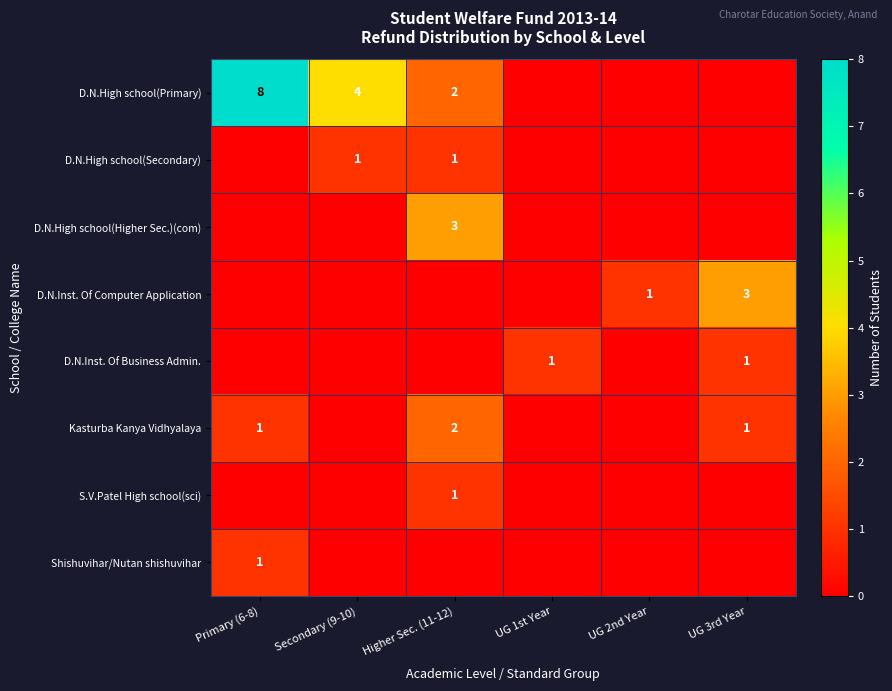

The value of Kasturba Kanya Vidhyalaya at UG 3rd Year is 1. True or false?

True